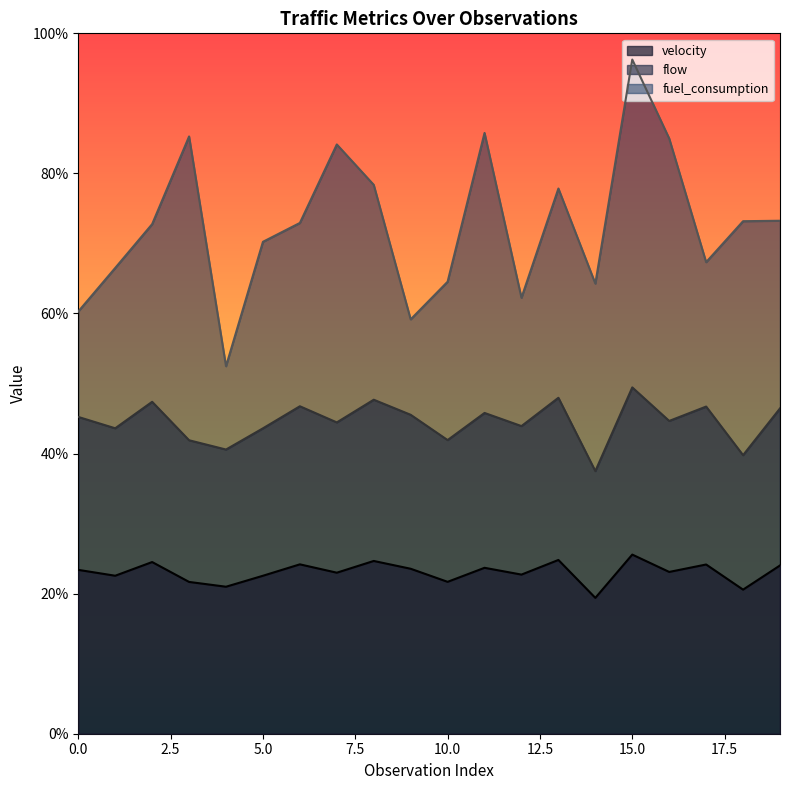

True or false: fuel_consumption and flow intersect in this chart.

False